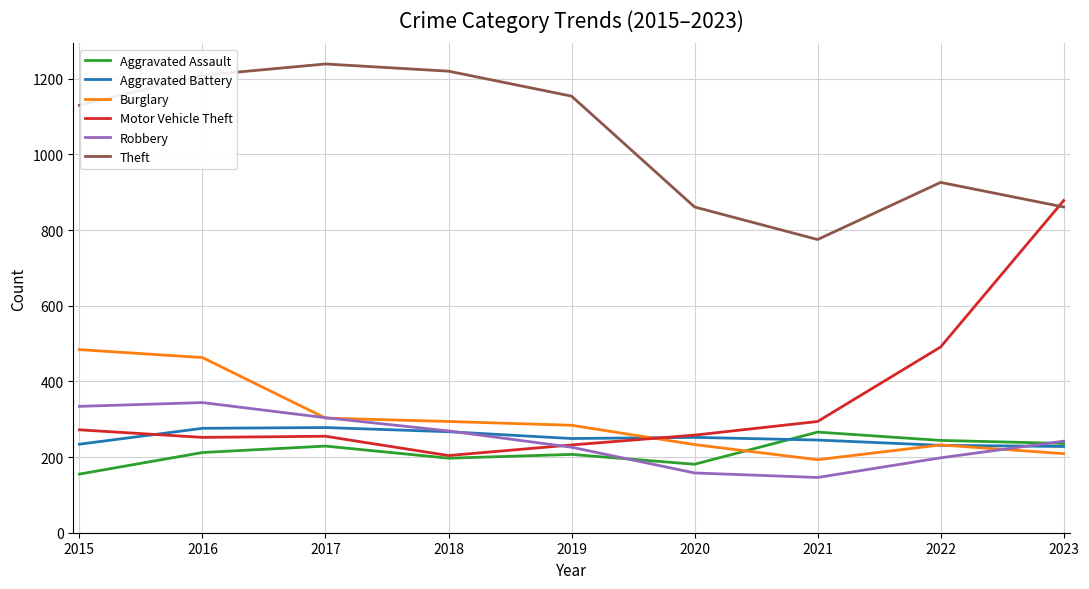

What is the sum of the Motor Vehicle Theft values at 2016 and 2015?

524